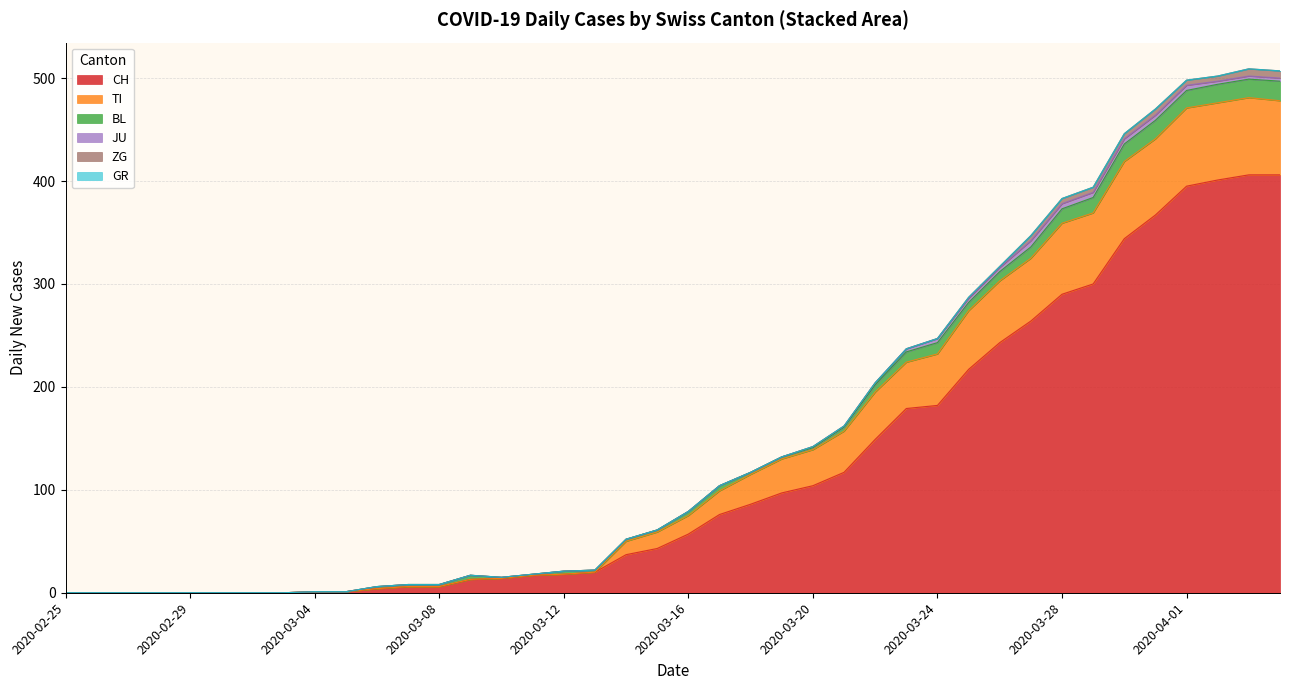

True or false: JU and ZG cross at least once.

False